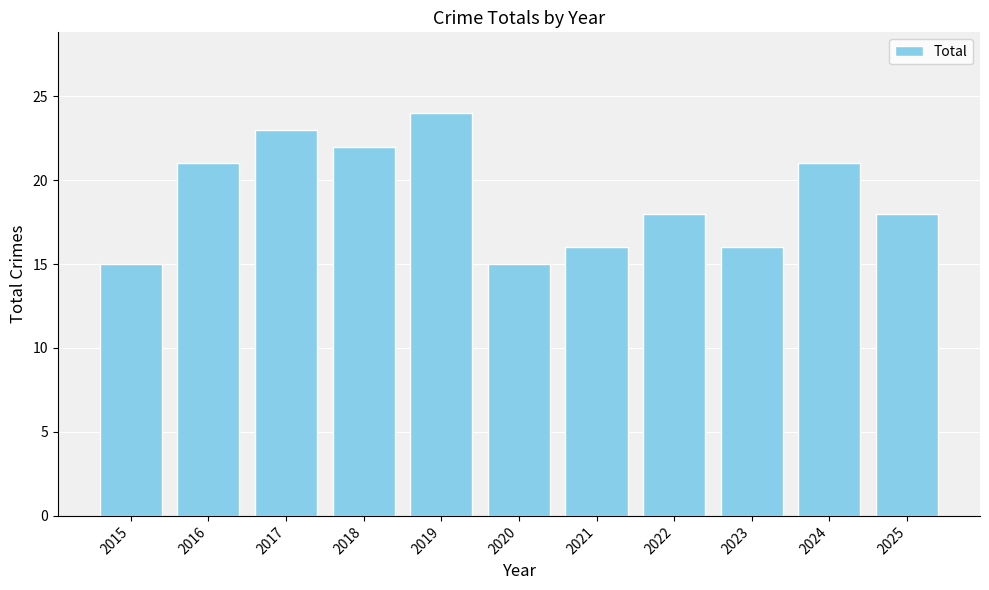

Read the value at 2020.

15